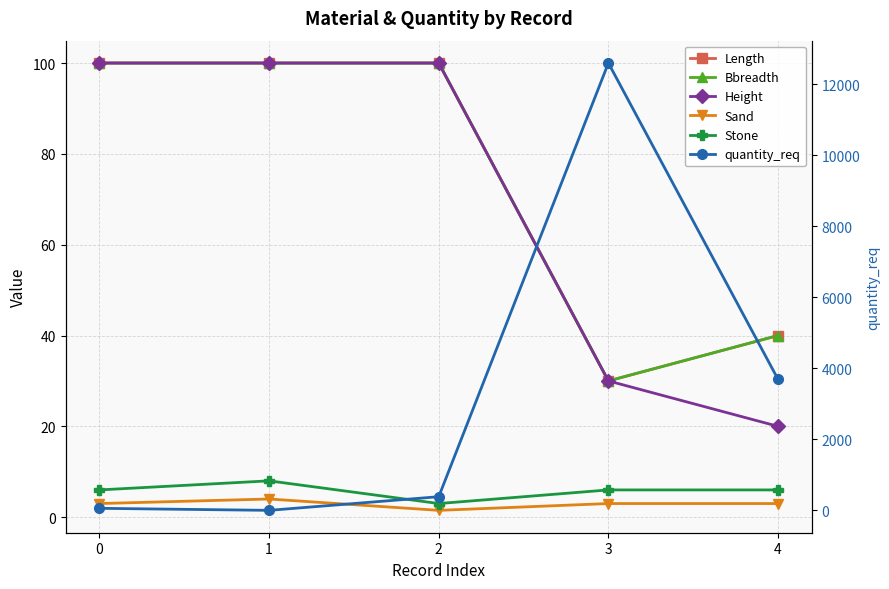

What are all the series names shown in the legend?

Length, Bbreadth, Height, Sand, Stone, quantity_req